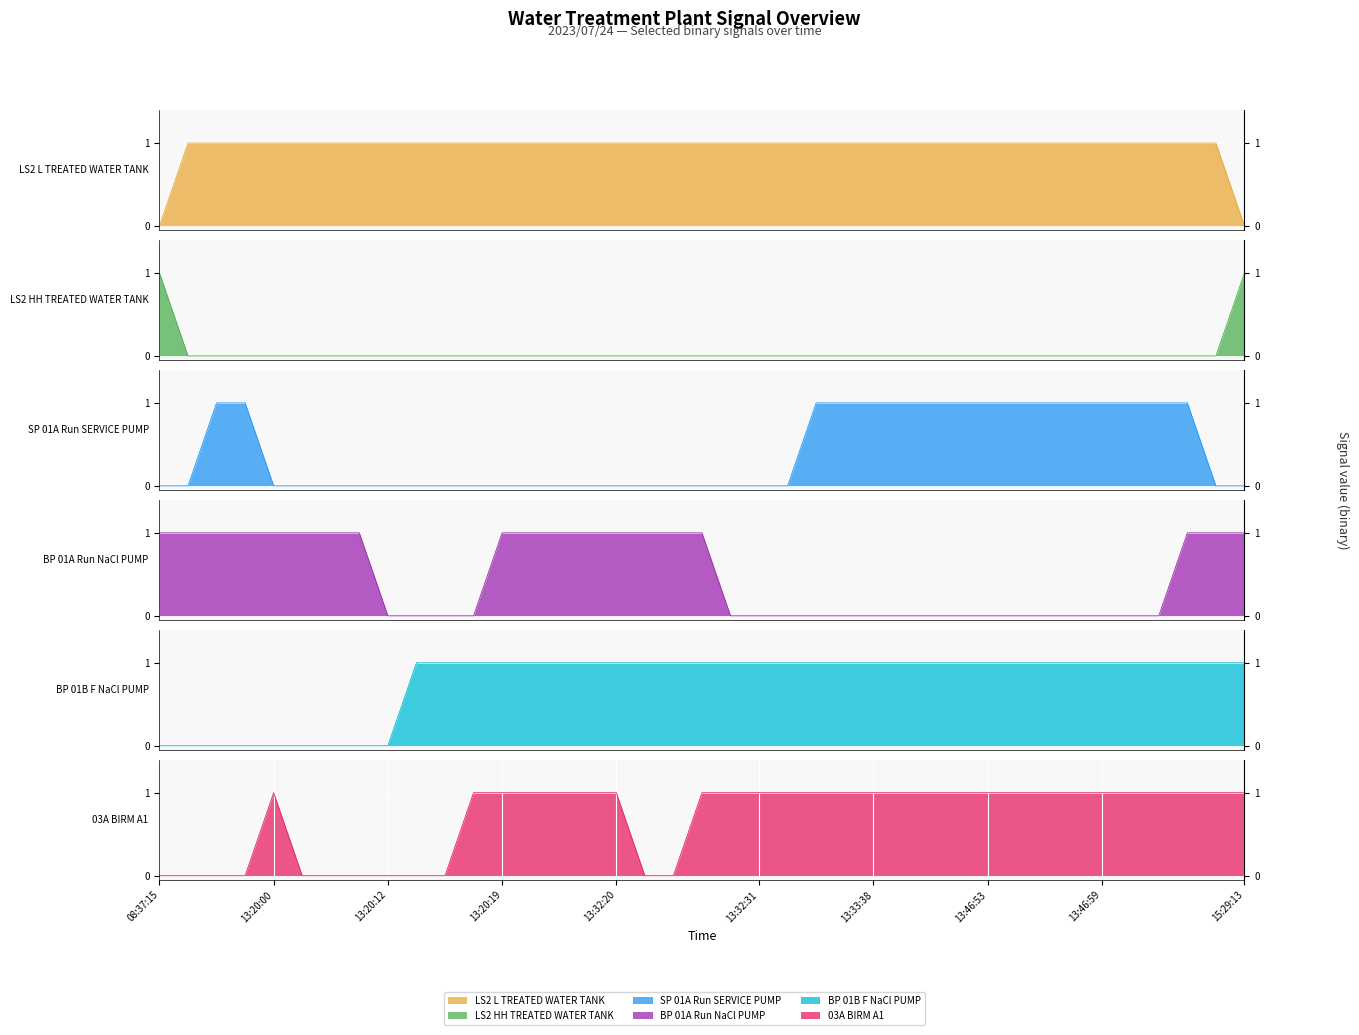

At which label does _SP_01A_Run_SERVICE_PUMP reach its minimum?

08:37:15